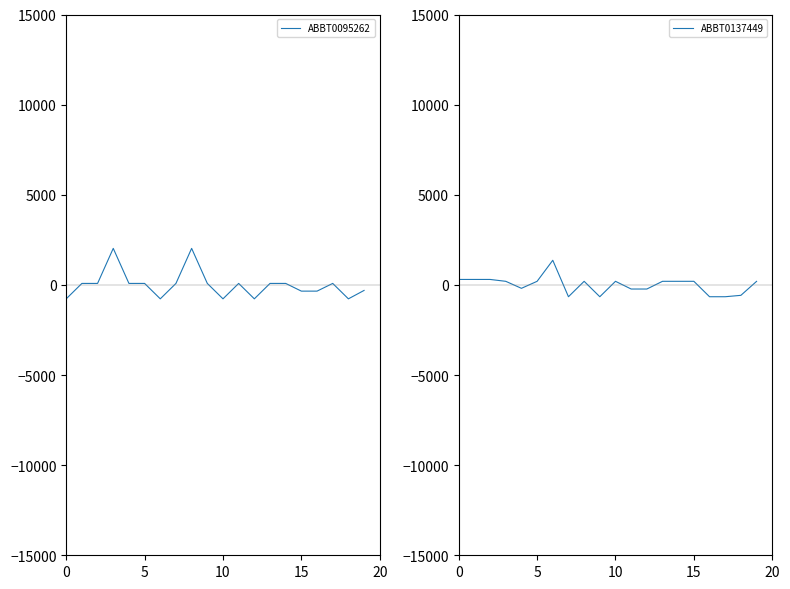

What is the spread (max minus min) of values at 20?

272.0